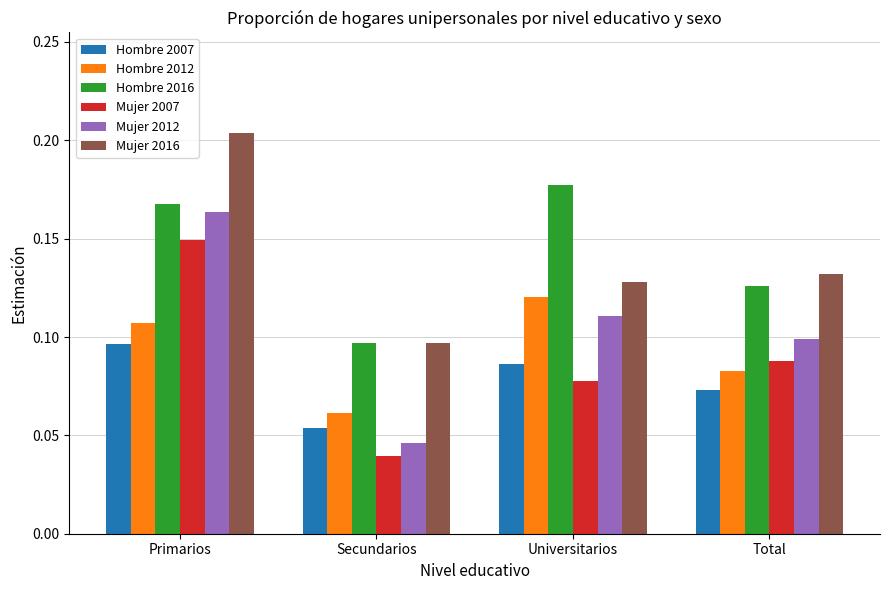

What are all the series names shown in the legend?

Hombre 2007, Hombre 2012, Hombre 2016, Mujer 2007, Mujer 2012, Mujer 2016